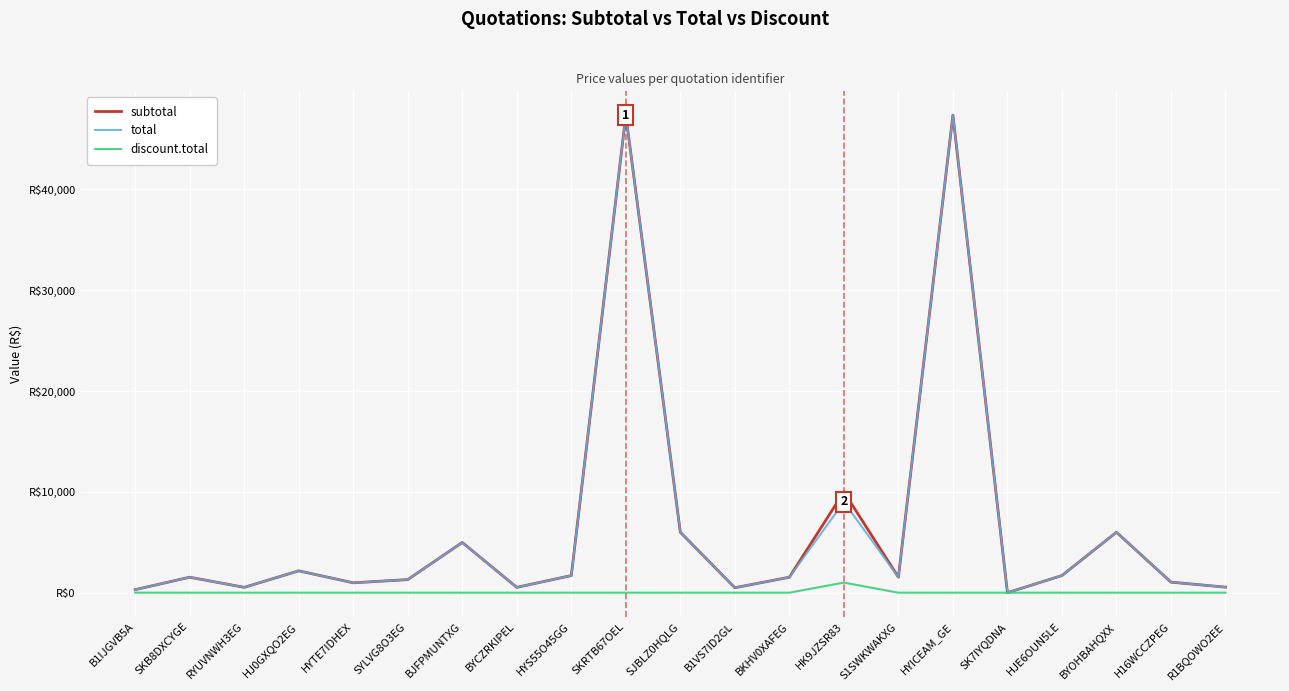

What are all the series names shown in the legend?

subtotal, total, discount.total